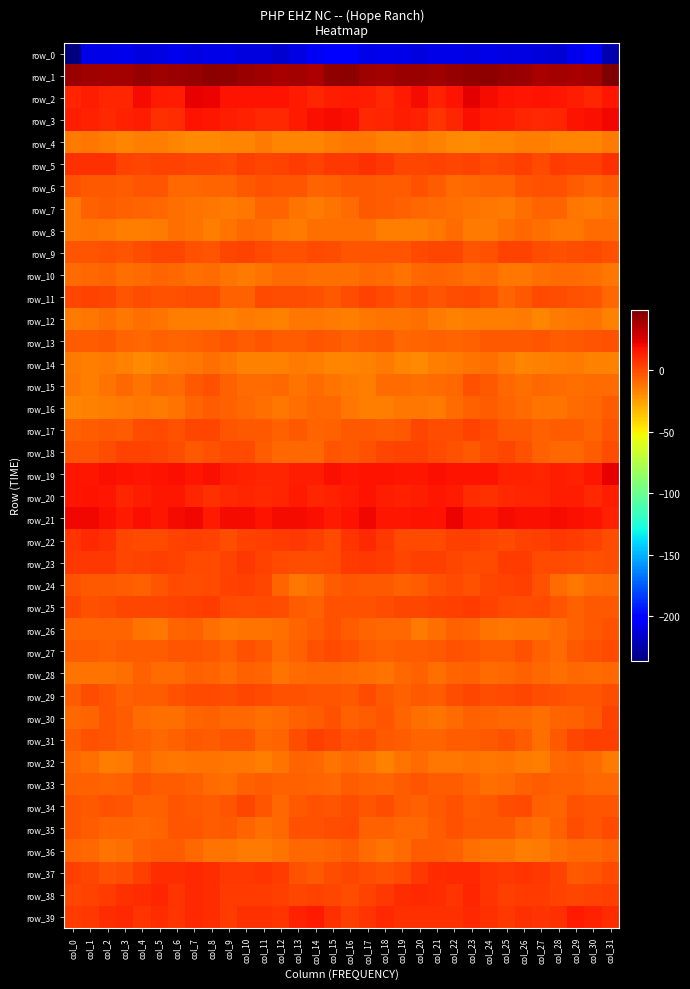

Is the value of row_5 at col_27 greater than the value of row_36 at col_23?

Yes